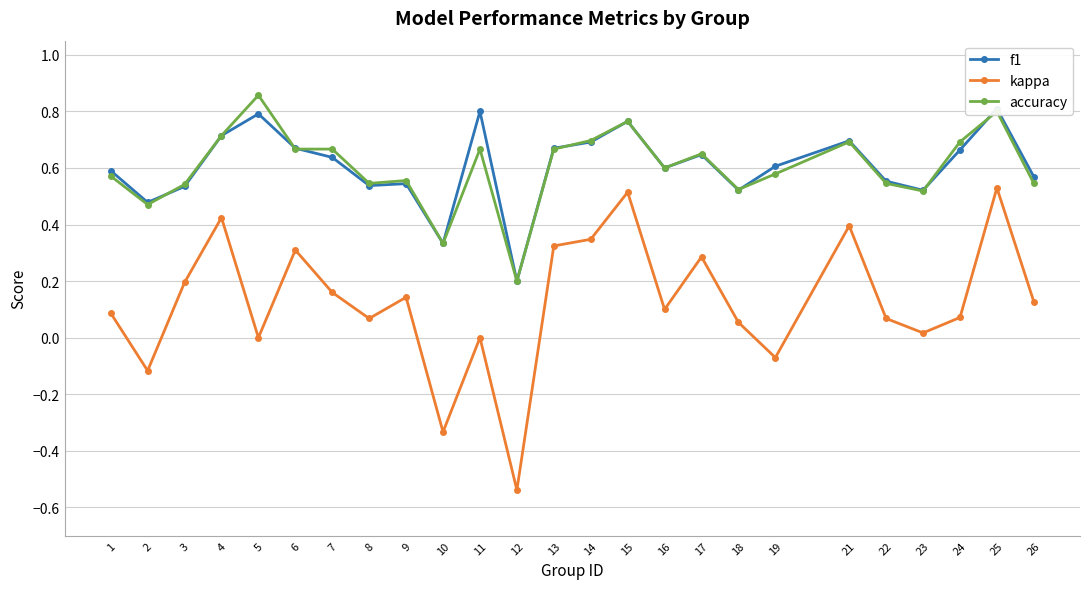

How many accuracy values are between 0 and 1?

25